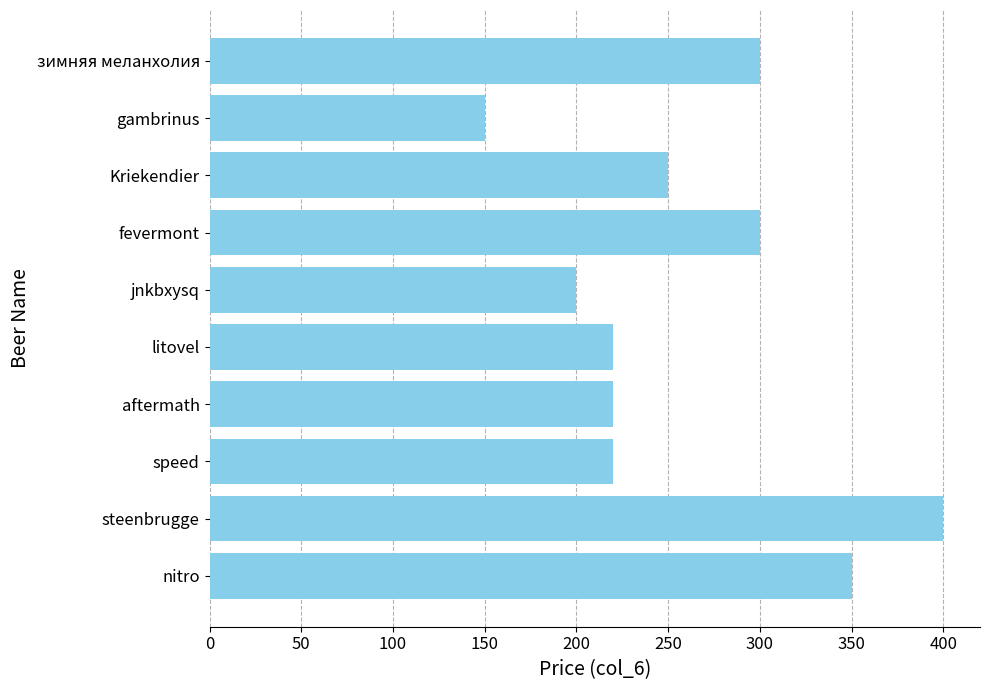

Is it true that the value at nitro is 530?

False